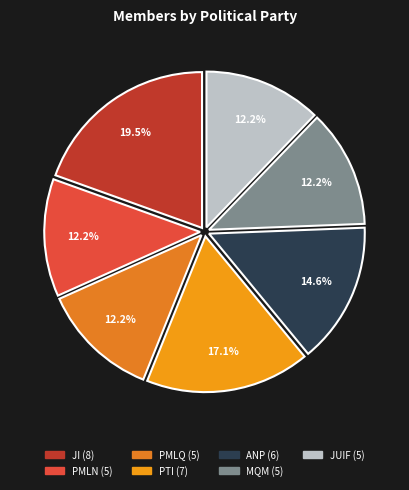

True or false: JI accounts for 9% of the total.

False